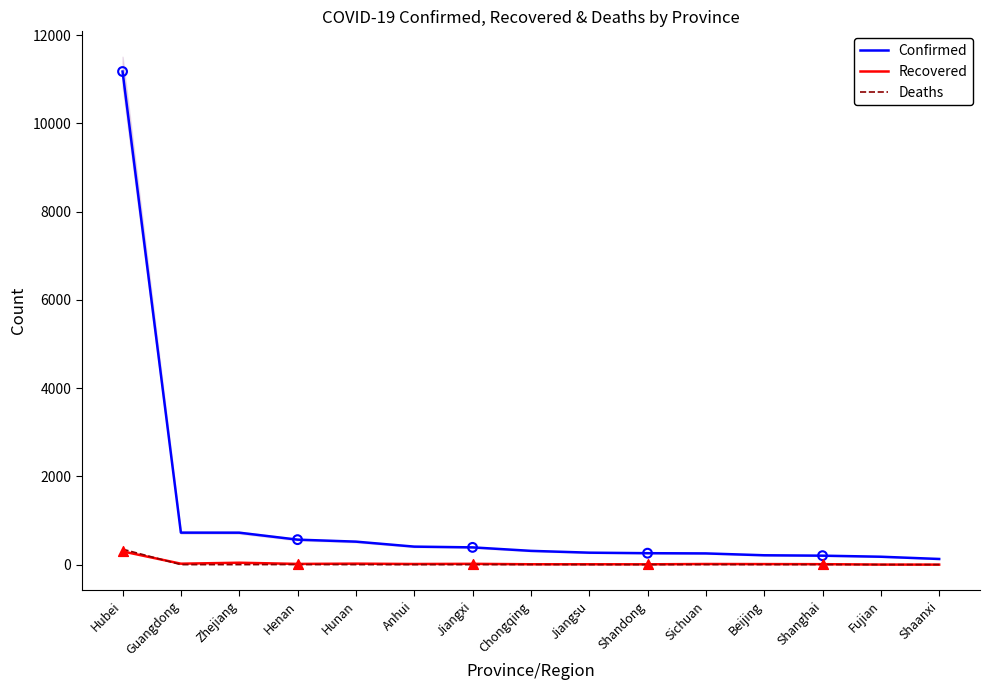

At which category is the sum across all series the highest?

Hubei